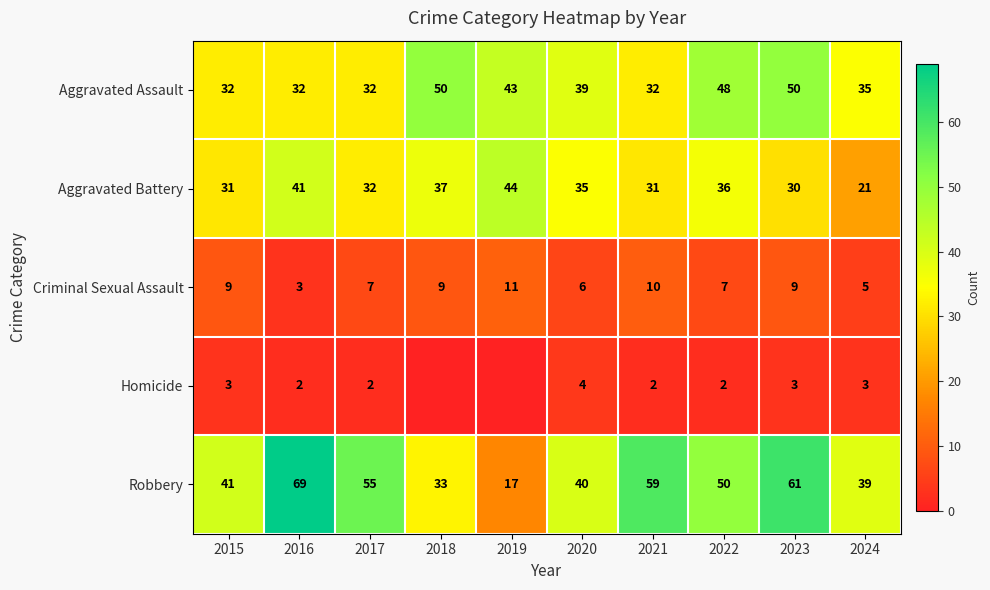

At which category is the sum across all series the highest?

2023